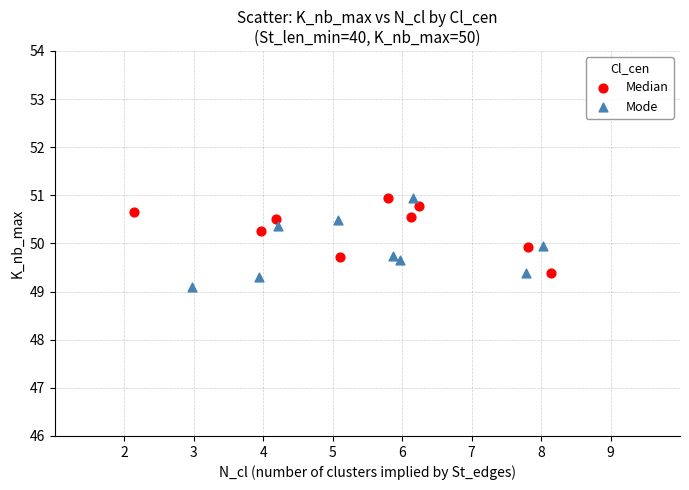

Which series reaches the minimum Y coordinate?

Mode